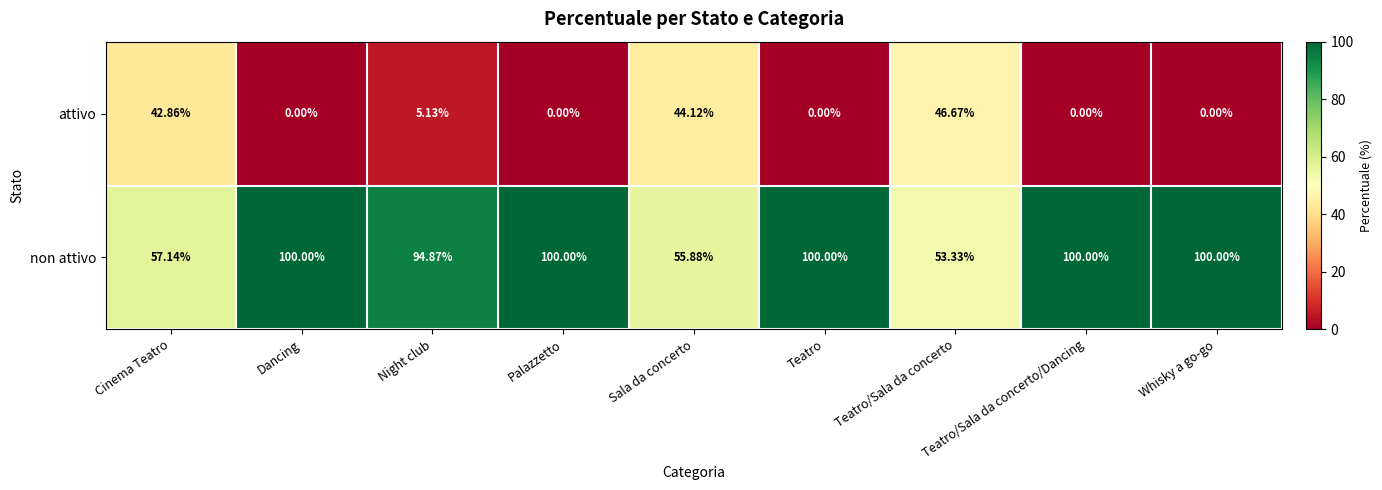

Where is attivo nearest to the value 23?

Night club